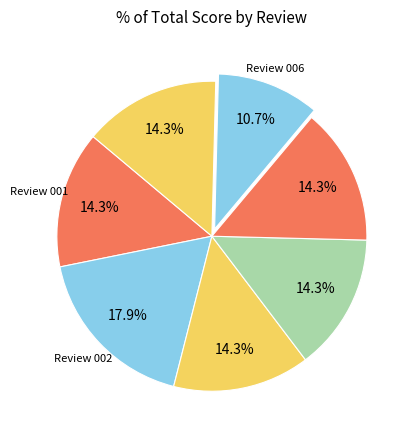

Which category has the biggest portion of the pie?

res_review_000002